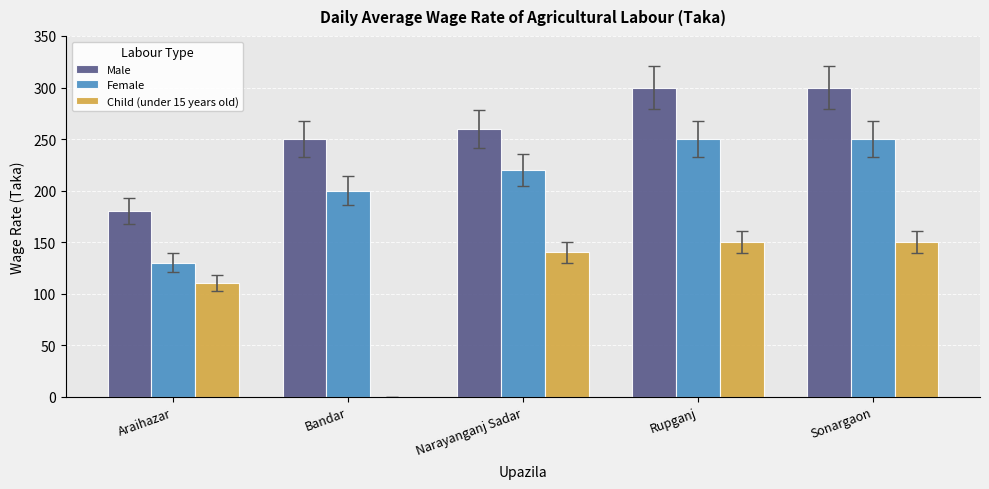

The value of Child (under 15 years old) at Rupganj is 150. True or false?

True